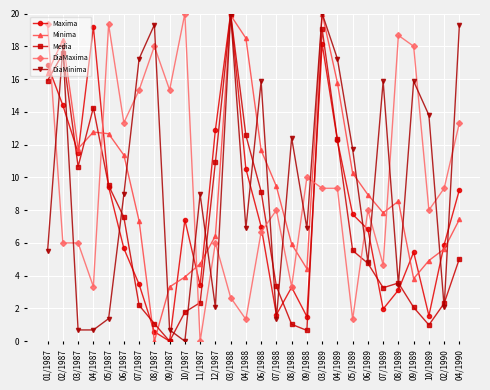

At 11/1987, list the series in order from smallest to largest.

DiaMaxima, Media, Maxima, Minima, DiaMinima